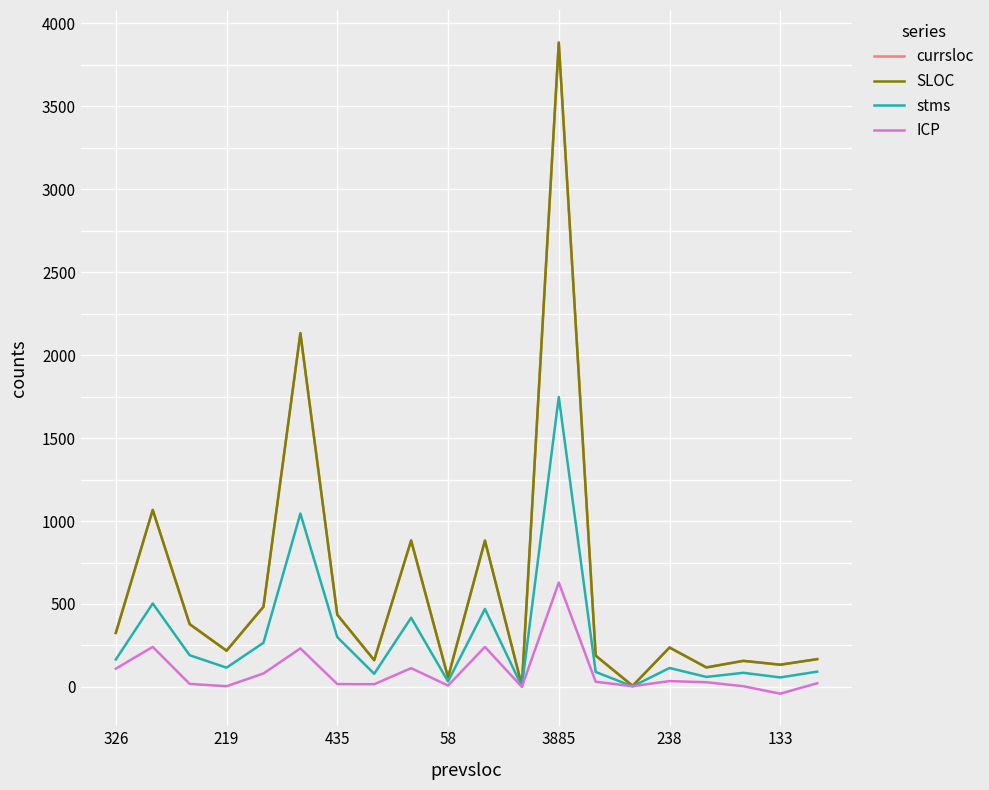

How many series are shown in this chart?

4